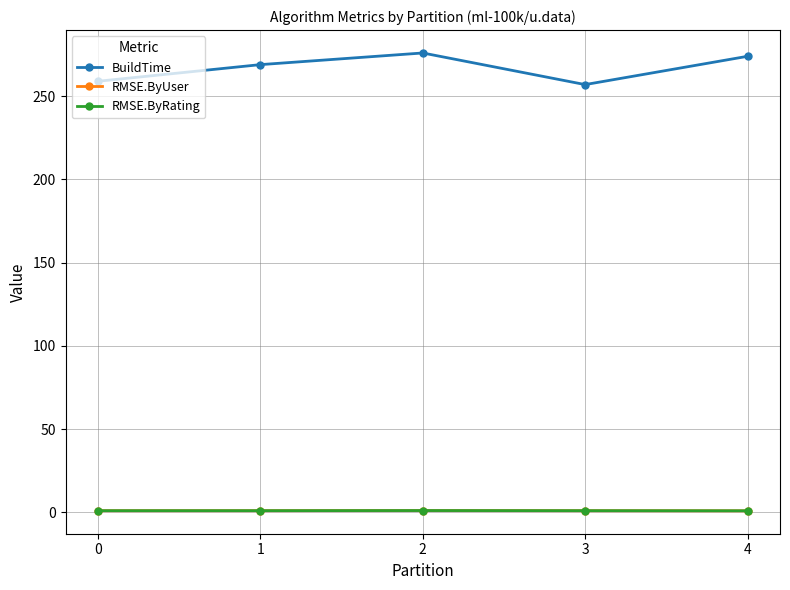

True or false: BuildTime and RMSE.ByUser intersect in this chart.

False